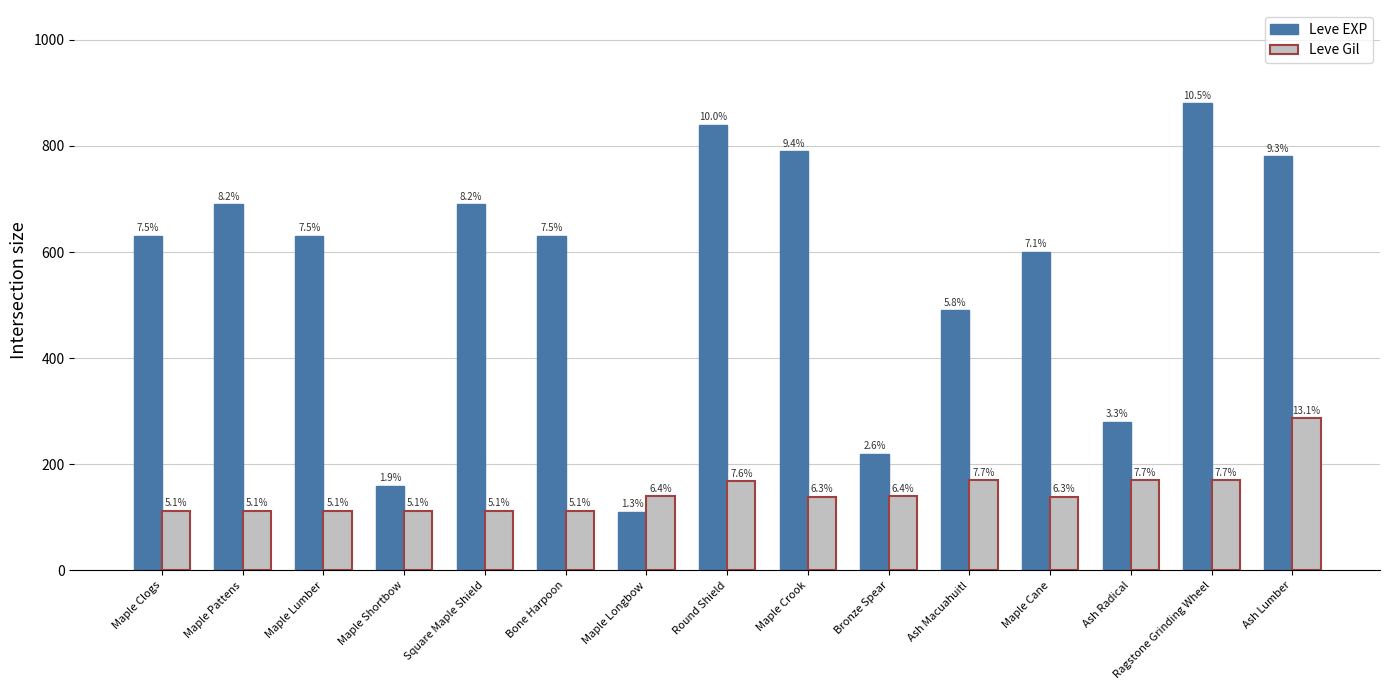

What are all the series names shown in the legend?

Leve EXP, Leve Gil